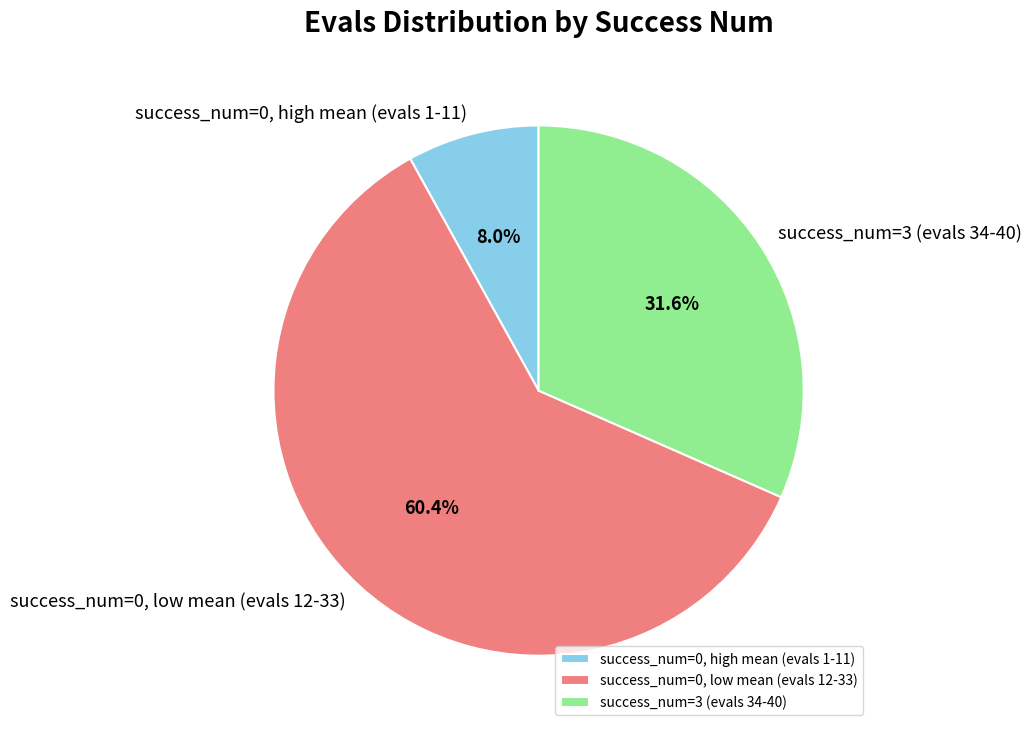

Which has a higher value, success_num=3 (evals 34-40) or success_num=0, high mean (evals 1-11)?

success_num=3 (evals 34-40)